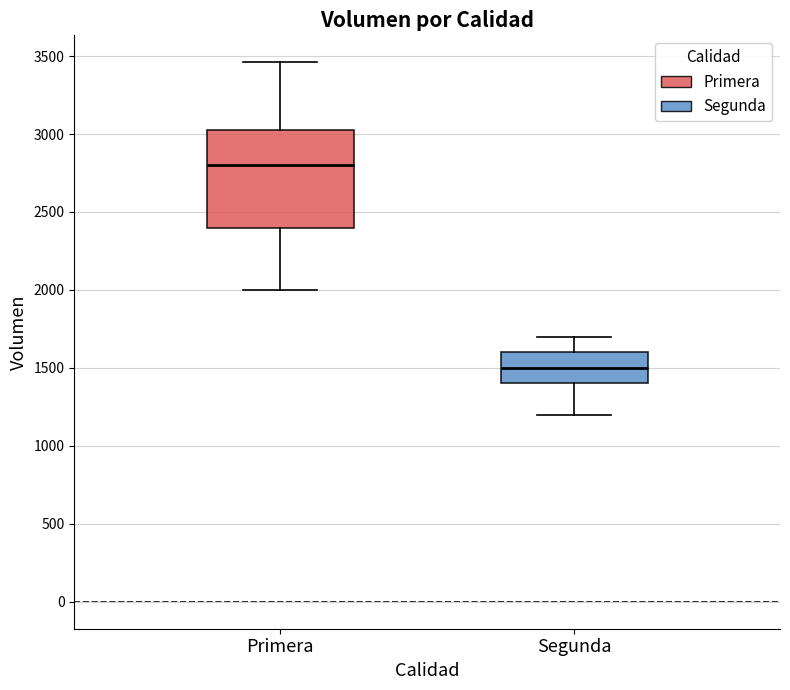

Where does the lower whisker of the box for Primera end on the y-axis? The values are not printed on the chart, so give them approximately, as read against the axis.

2000